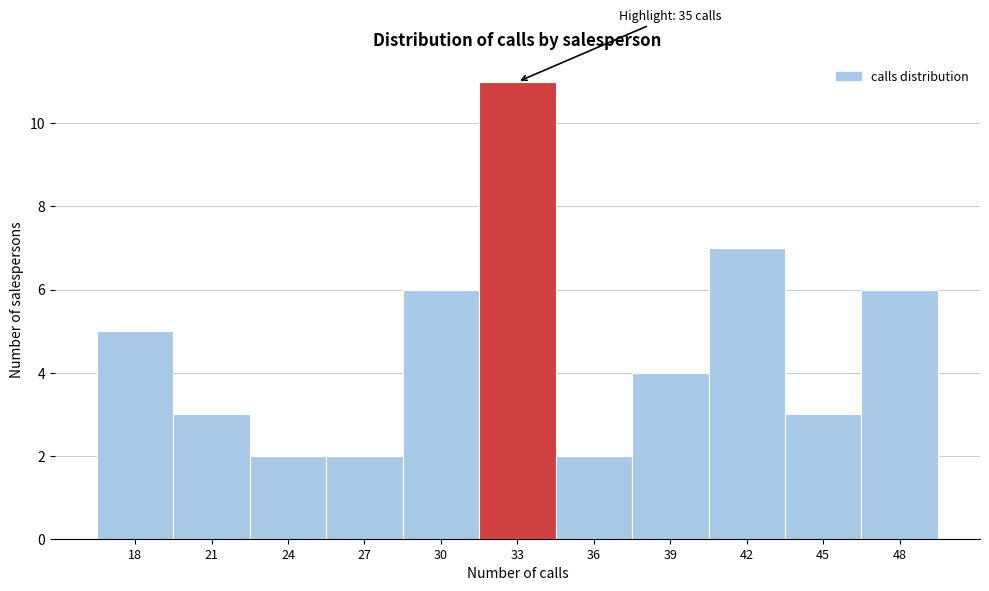

Reading right to left, what are all the values shown in this chart?

48=6	45=3	42=7	39=4	36=2	33=11	30=6	27=2	24=2	21=3	18=5